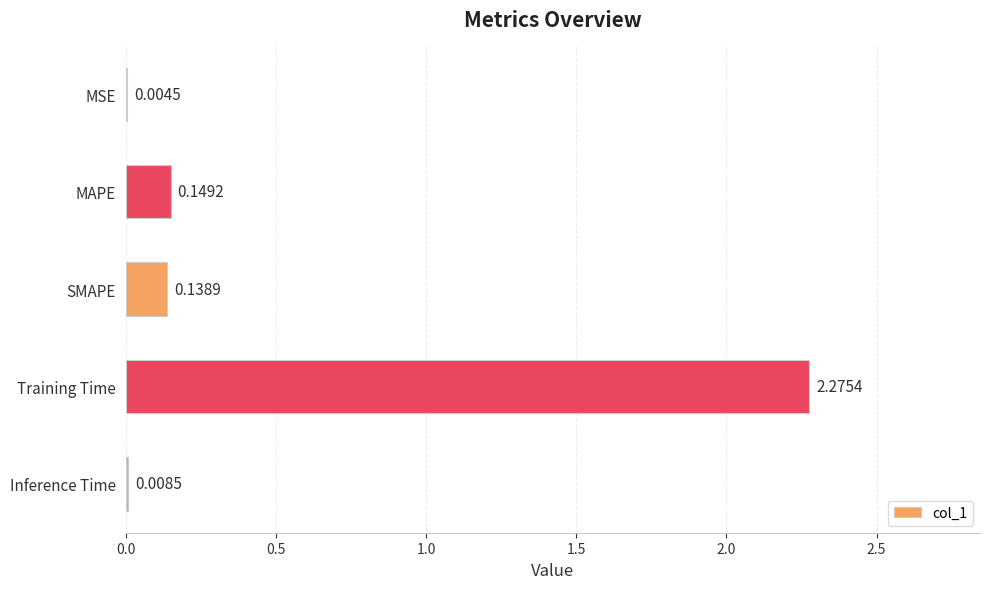

What is the change in value from Training Time to SMAPE?

-2.1